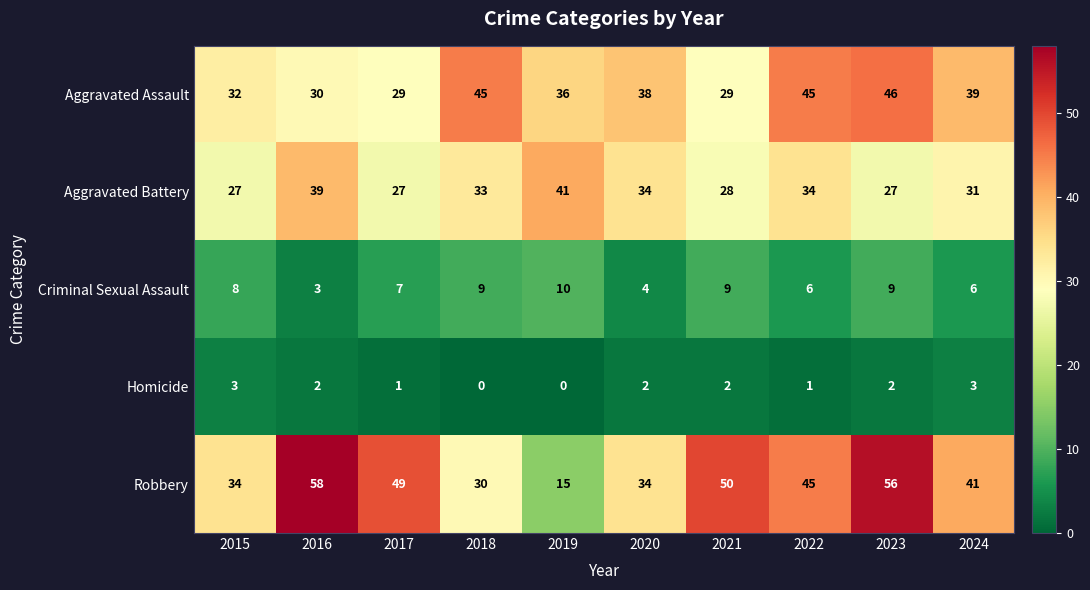

How many data points does each series have?

10